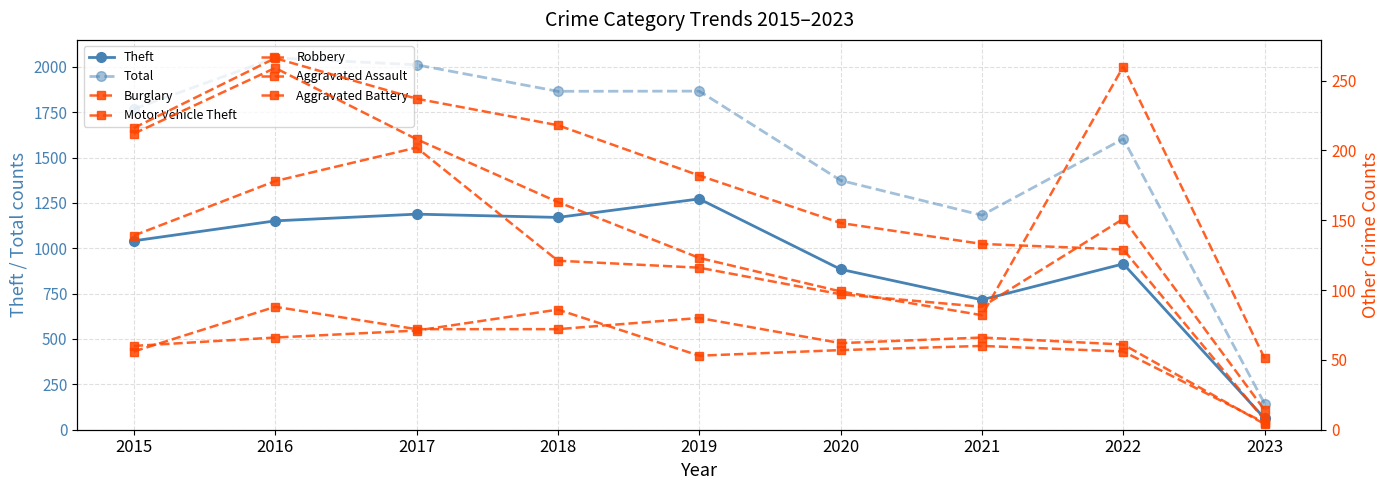

True or false: Theft and Total intersect in this chart.

False